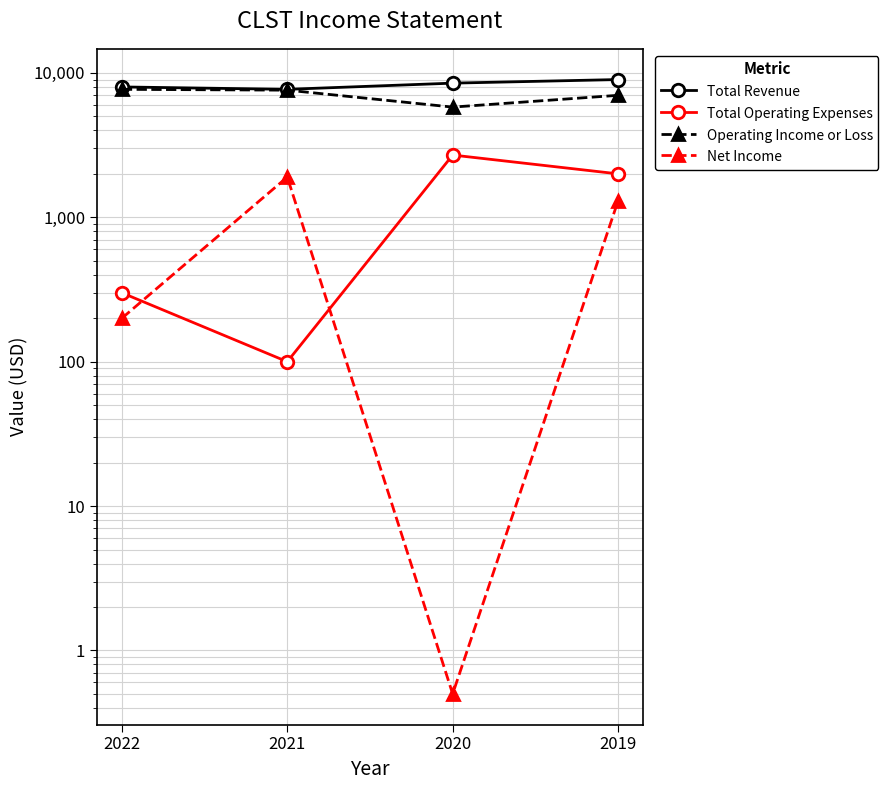

The Net Income series shows 323.8 at 2022. True or false?

False